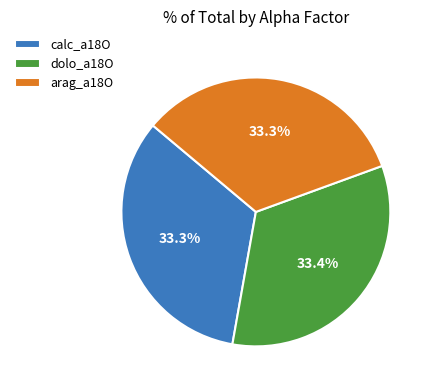

What is the ratio of the value at arag_a18O to the value at dolo_a18O?

1.0